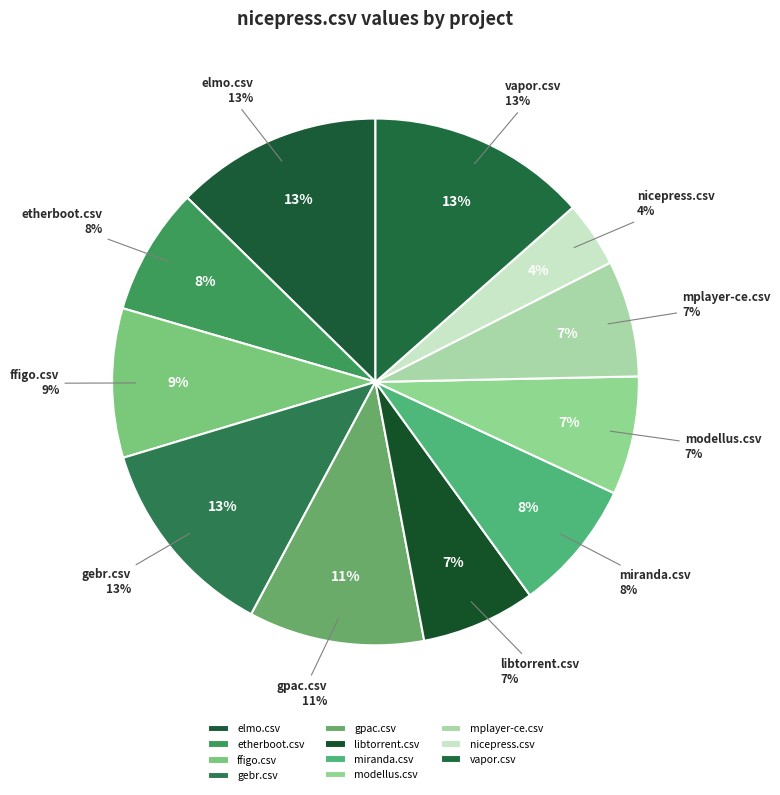

To the nearest percent, what percentage of the pie is miranda.csv?

8%